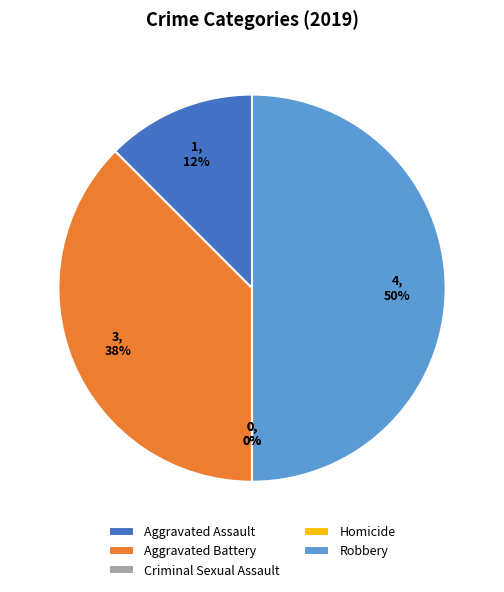

Does any single category account for the majority?

No